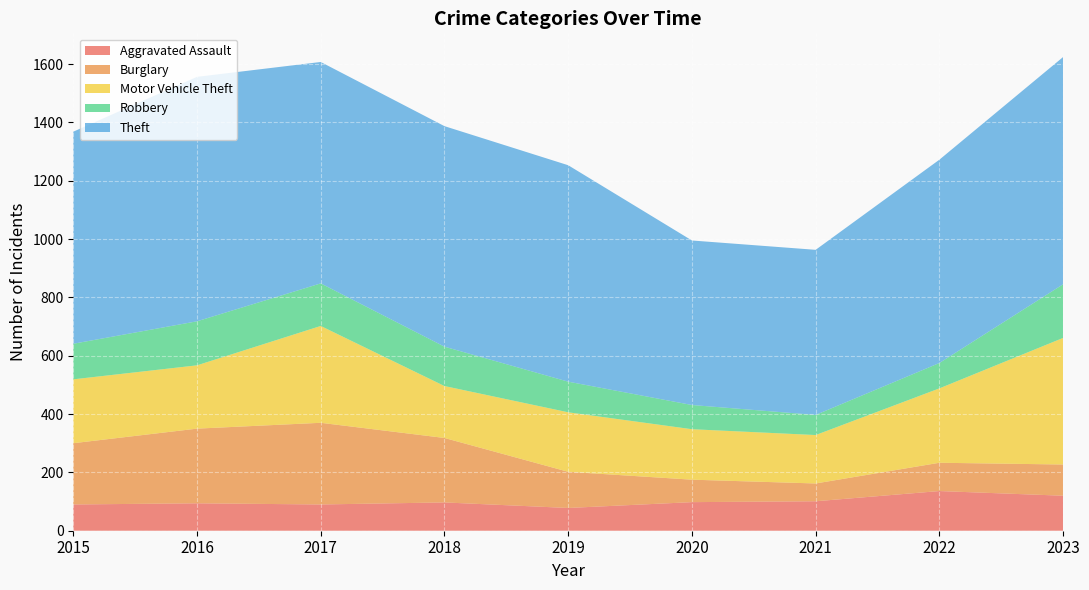

Reading left to right, transcribe all the data shown in this chart.

Aggravated Assault: 2015=90	2016=94	2017=90	2018=97	2019=78	2020=98	2021=101	2022=136	2023=120
Burglary: 2015=210	2016=256	2017=280	2018=221	2019=124	2020=77	2021=61	2022=97	2023=107
Motor Vehicle Theft: 2015=219	2016=217	2017=332	2018=178	2019=204	2020=173	2021=166	2022=255	2023=434
Robbery: 2015=122	2016=151	2017=146	2018=135	2019=105	2020=83	2021=69	2022=87	2023=184
Theft: 2015=727	2016=838	2017=759	2018=756	2019=742	2020=564	2021=566	2022=697	2023=779